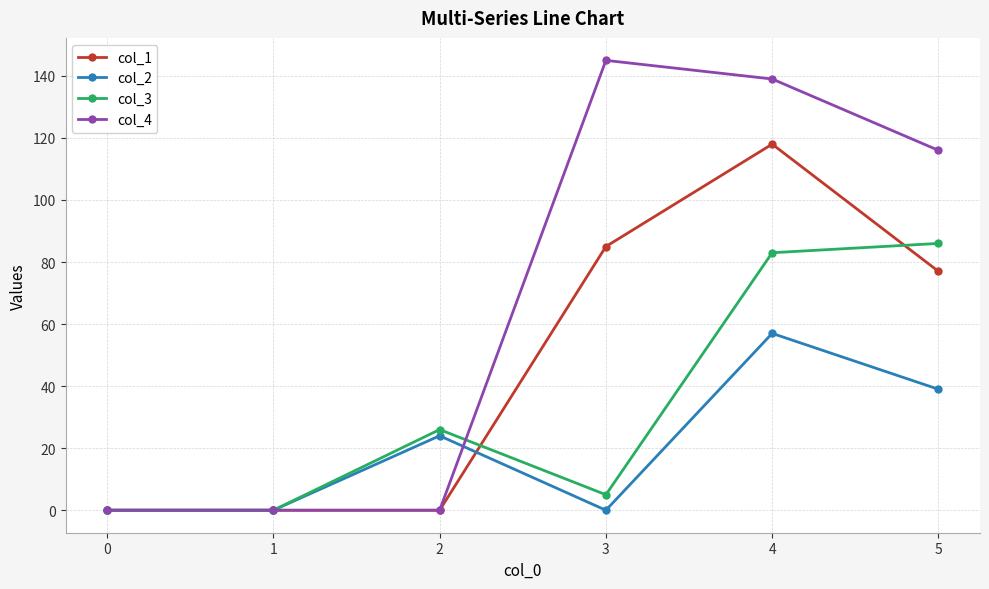

Between 2 and 4, which series saw the biggest shift?

col_4